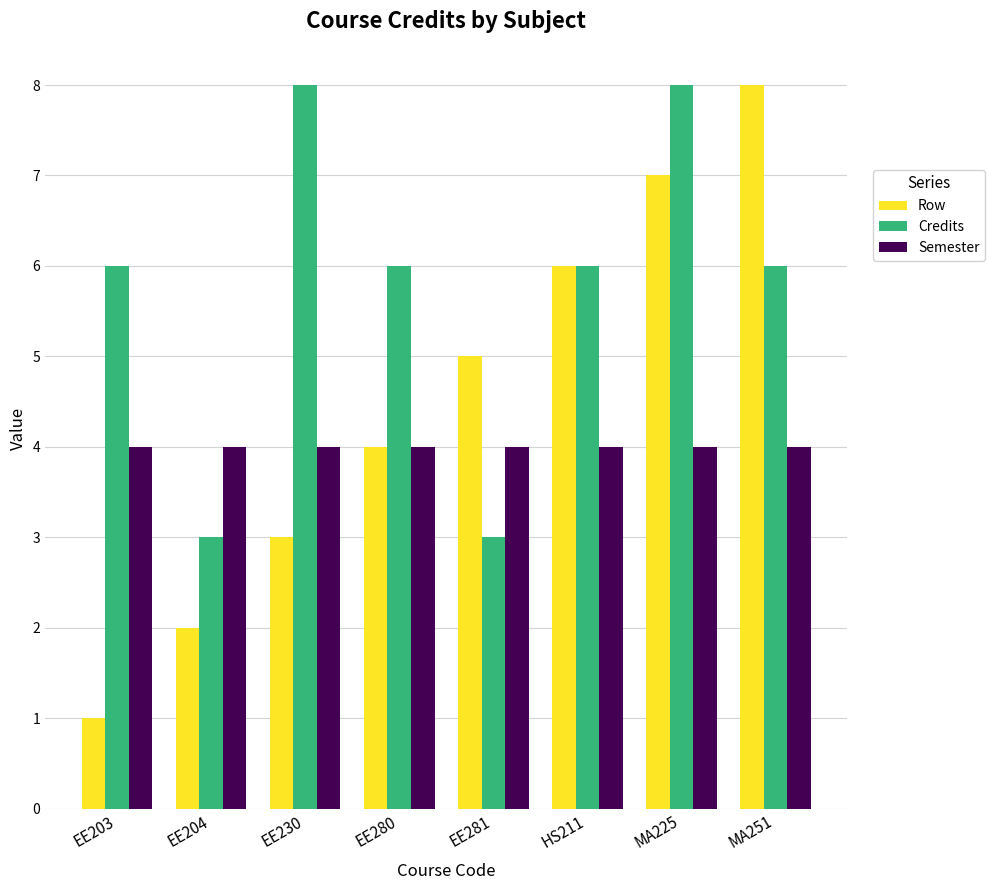

What is the sum of all Credits values?

46